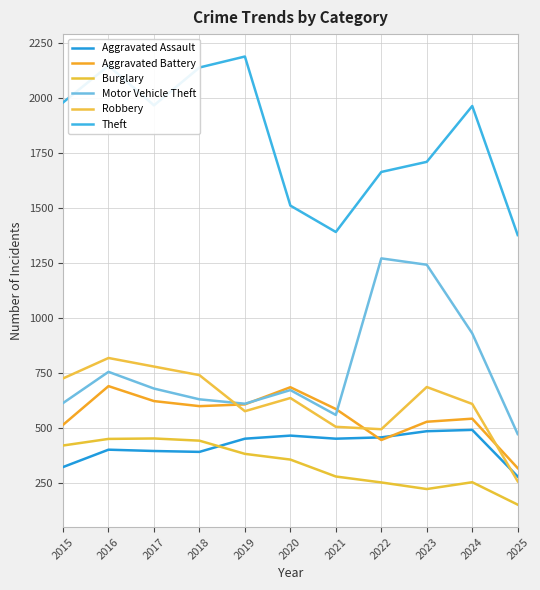

True or false: Aggravated Battery and Theft intersect in this chart.

False